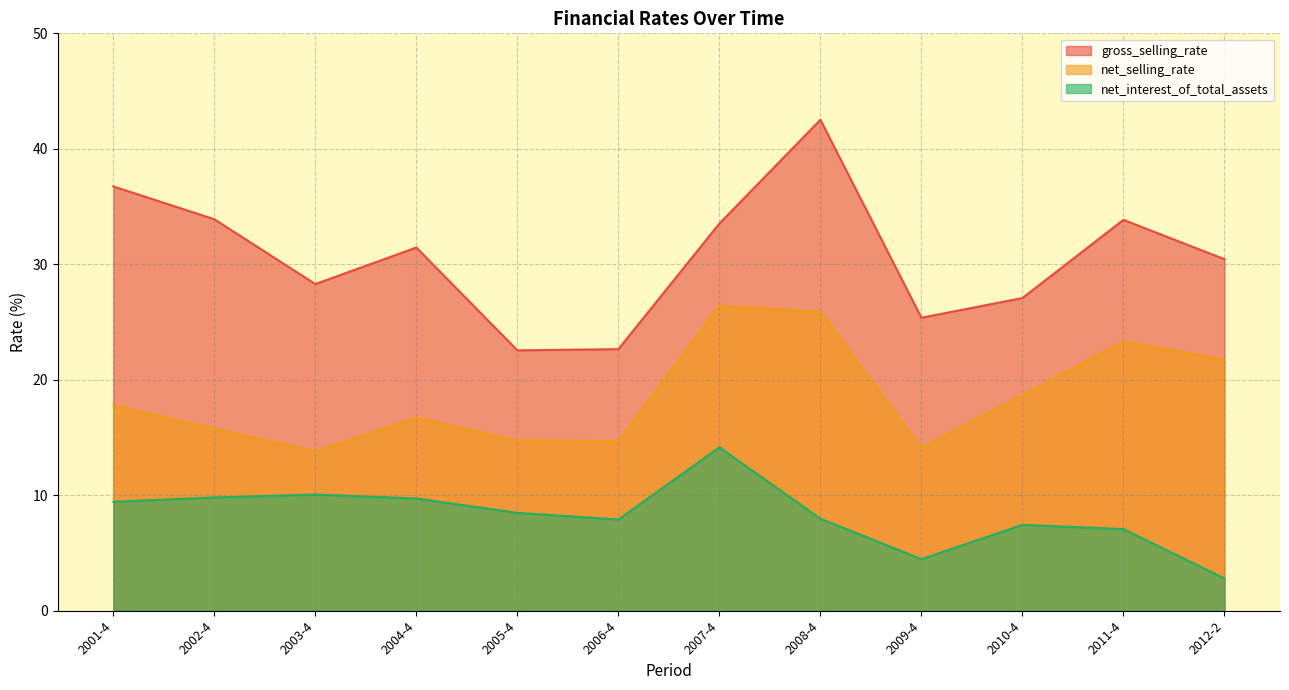

What position from the right is 2009-4?

4